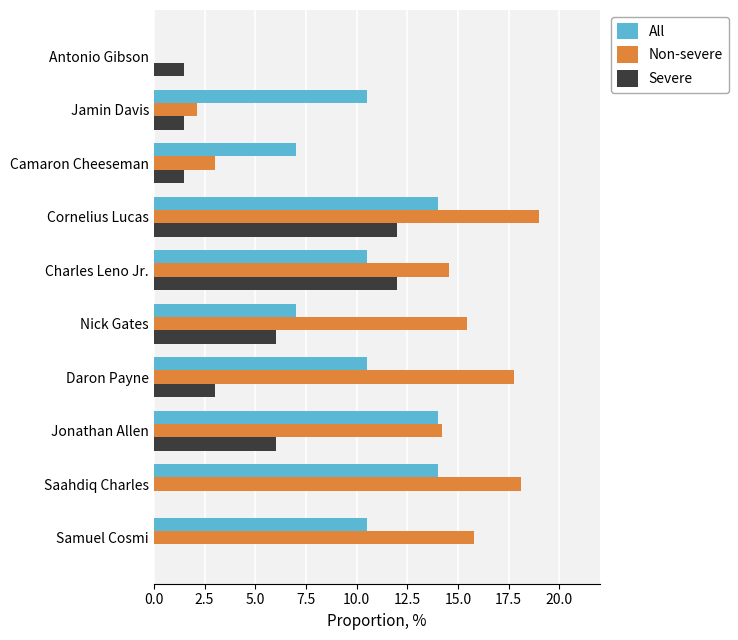

How many distinct data groups are displayed?

3